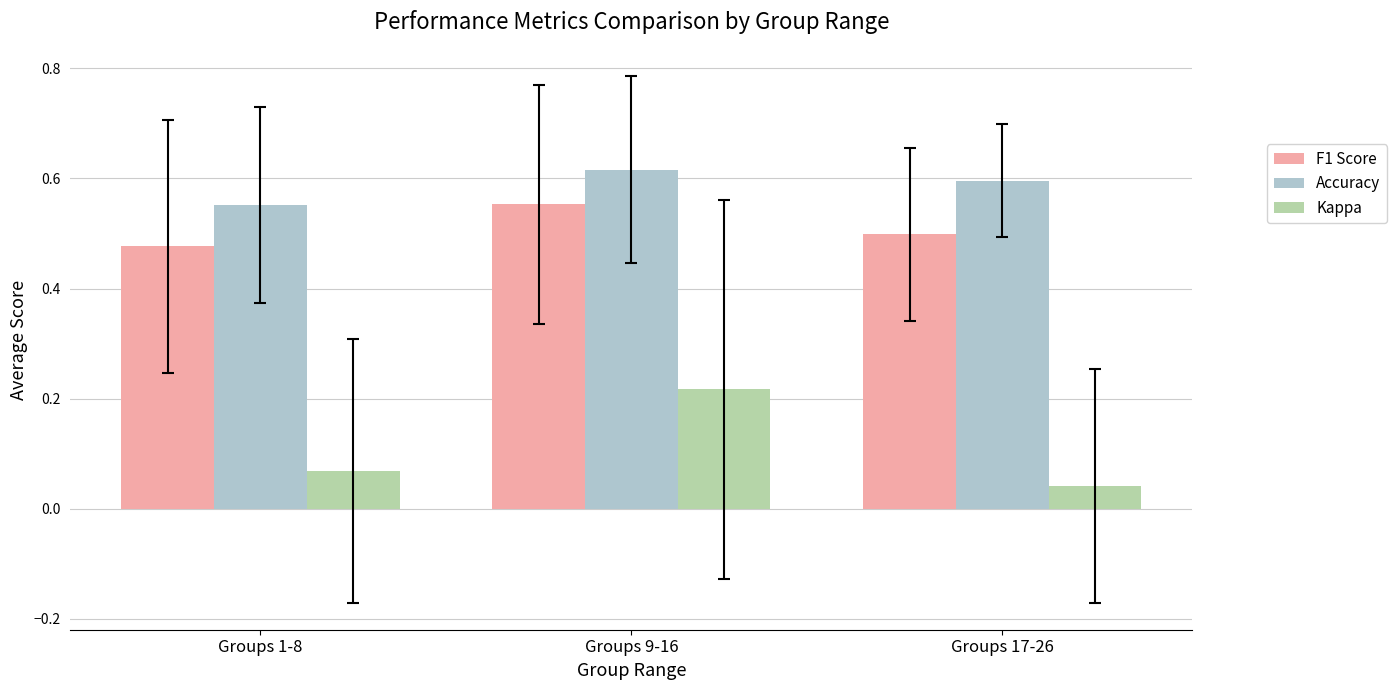

Between Groups 1-8 and Groups 9-16, which series saw the biggest shift?

Kappa